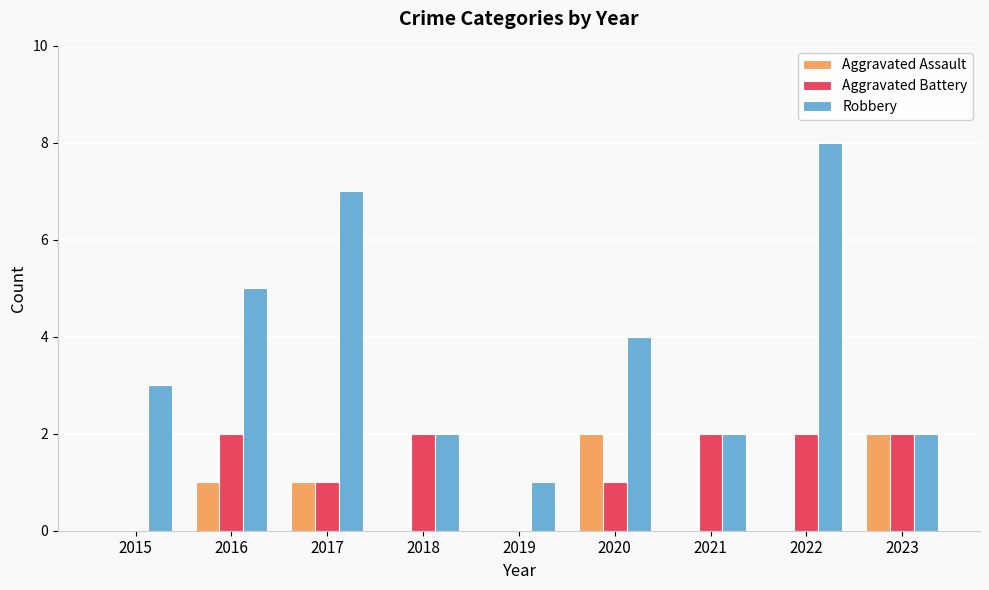

The Robbery series shows 2 at 2023. True or false?

True